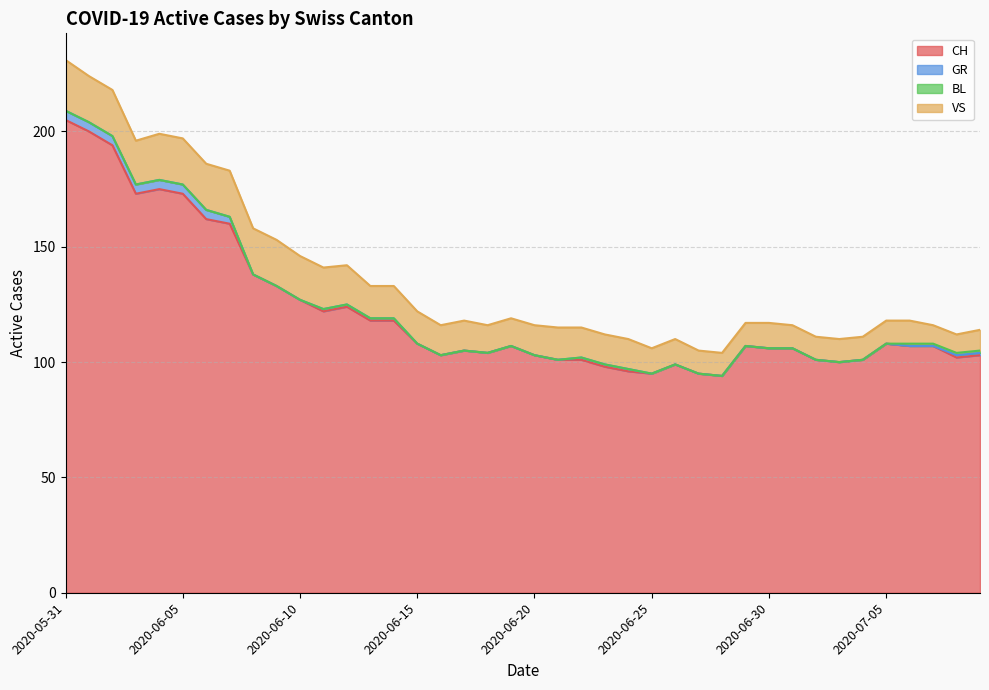

The value of VS at 2020-07-05 is 10. True or false?

True